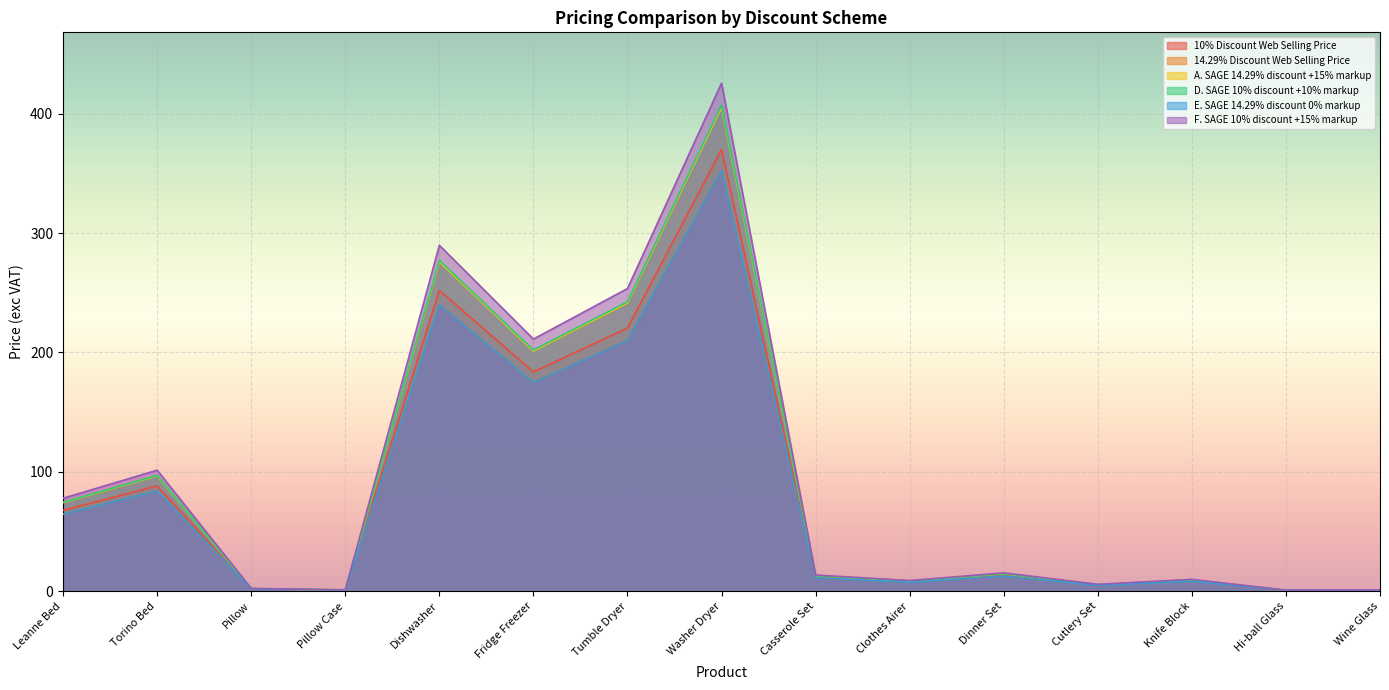

What is the value of the 14.29% Discount Web Selling Price point at the 1st from the left?

64.5